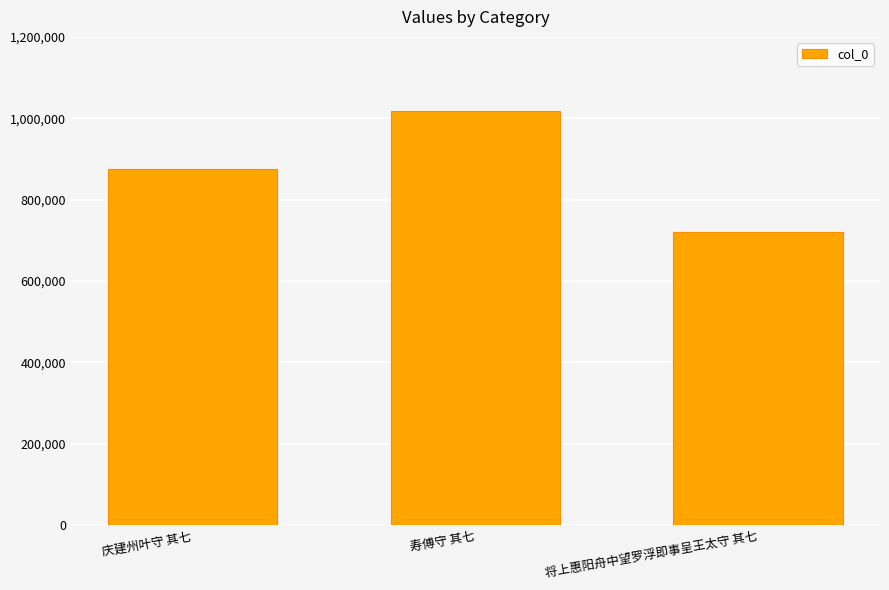

Rank the categories by value from highest to lowest.

寿傅守 其七, 庆建州叶守 其七, 将上惠阳舟中望罗浮即事呈王太守 其七